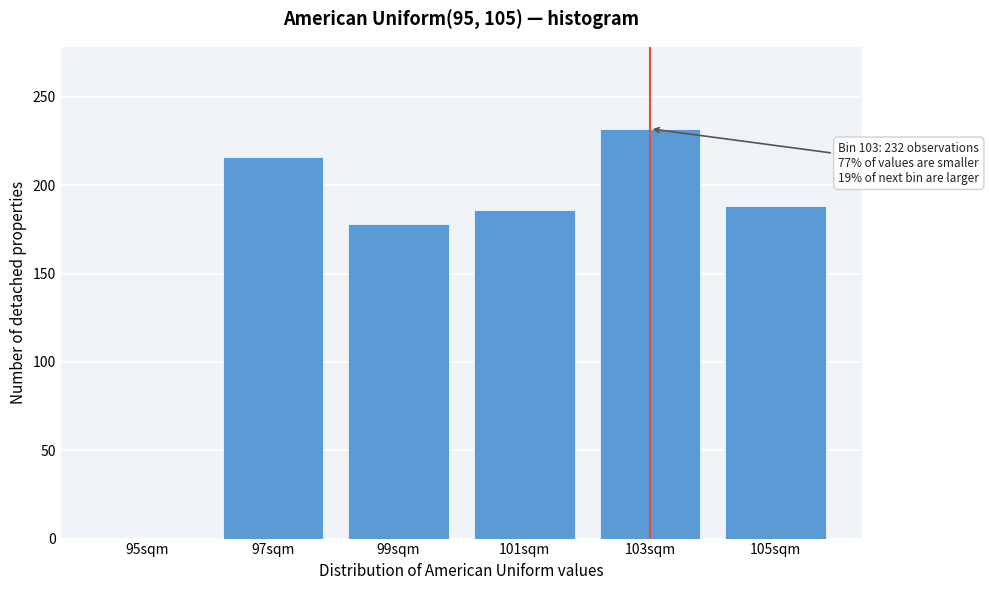

Reading right to left, what are all the values shown in this chart?

105sqm=188	103sqm=232	101sqm=186	99sqm=178	97sqm=216	95sqm=0